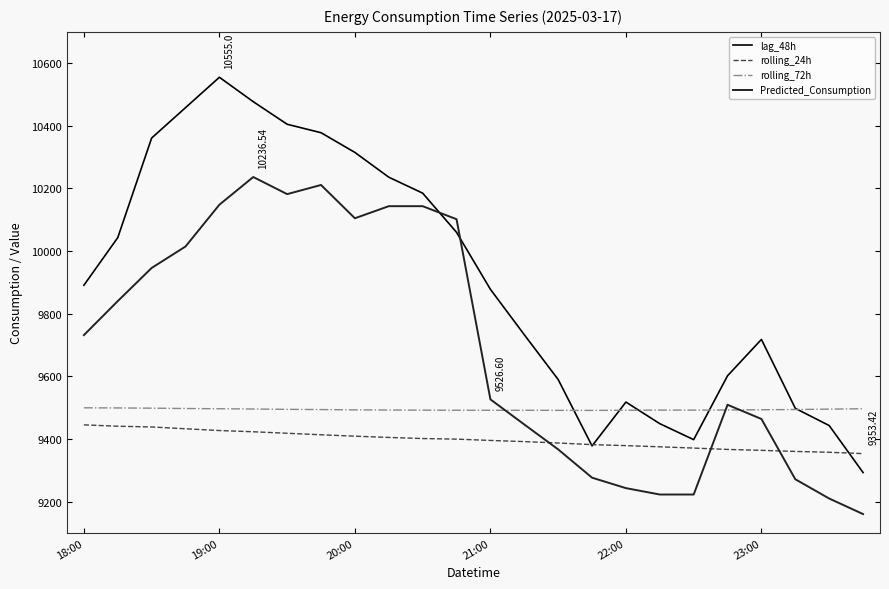

Which series has the largest total across all categories?

lag_48h